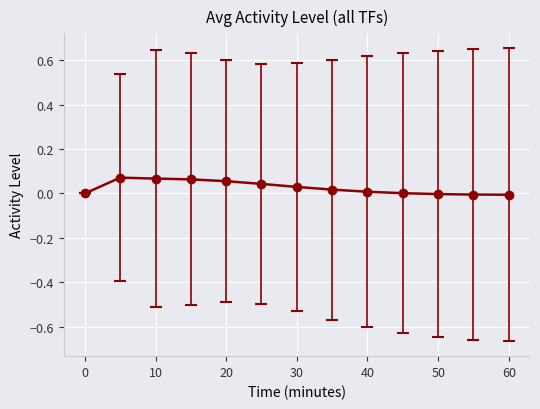

What is the sum of all values?

0.3